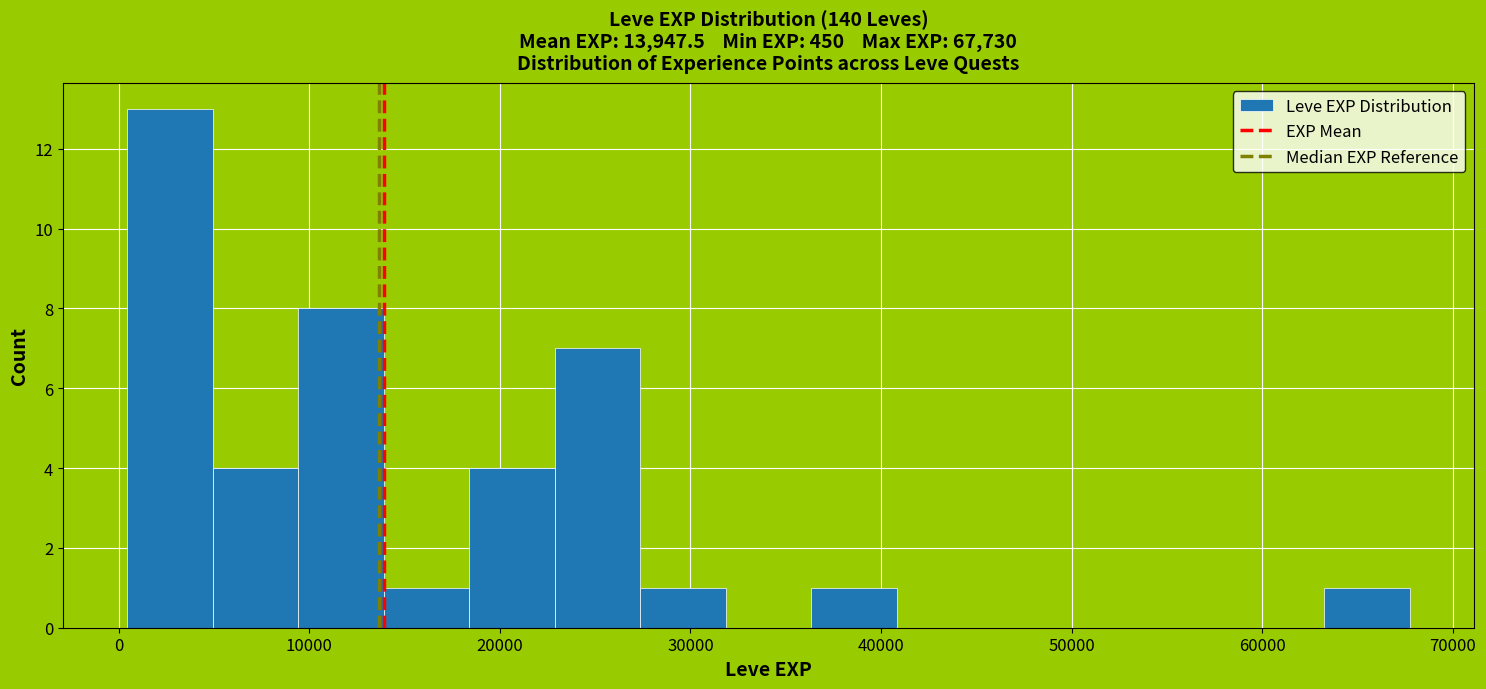

Reading left to right, list every bar in this chart as the range it spans on the x-axis followed by its height. Neither the bar edges nor the heights are printed on the chart, so give them approximately, as read against the axes.

0 to 5000: 13
5000 to 9000: 4
9000 to 14000: 8
14000 to 18000: 1
18000 to 23000: 4
23000 to 27000: 7
27000 to 32000: 1
32000 to 36000: 0
36000 to 41000: 1
41000 to 45000: 0
45000 to 50000: 0
50000 to 54000: 0
54000 to 59000: 0
59000 to 63000: 0
63000 to 68000: 1